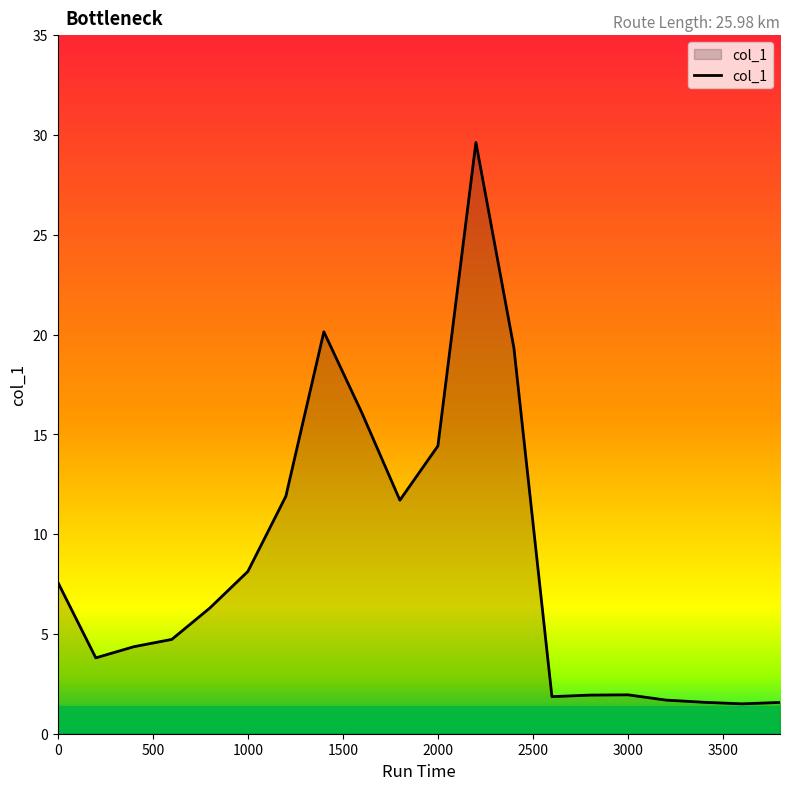

What is the minimum value shown in the chart?

1.5